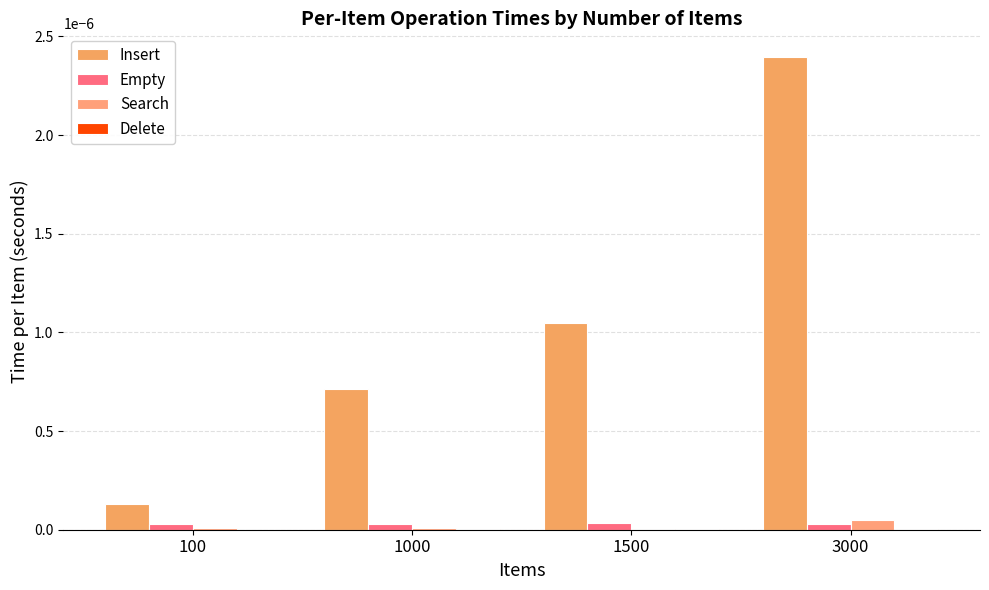

Are the bars horizontal?

No